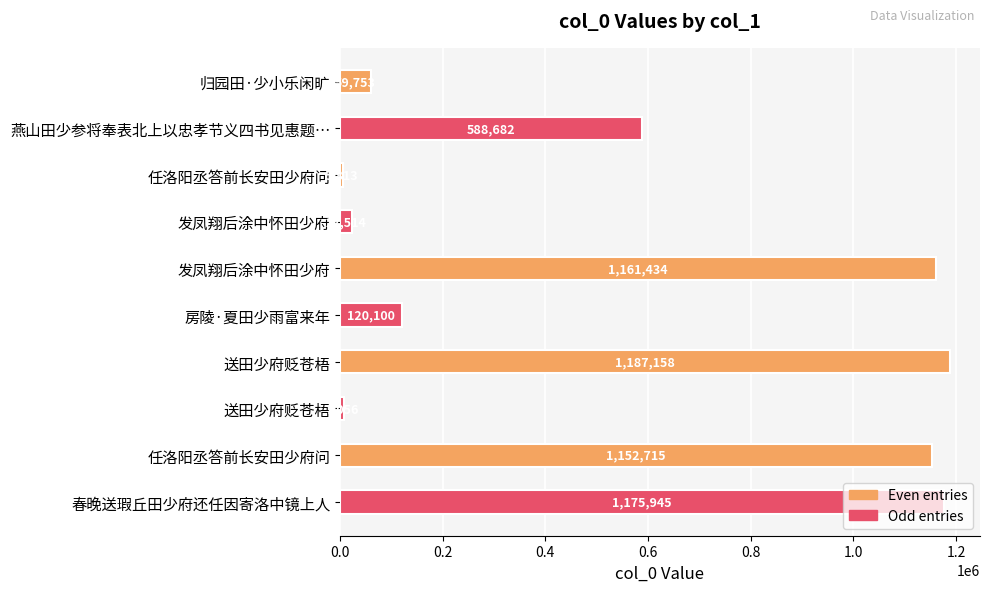

Count the number of data series in this chart.

1